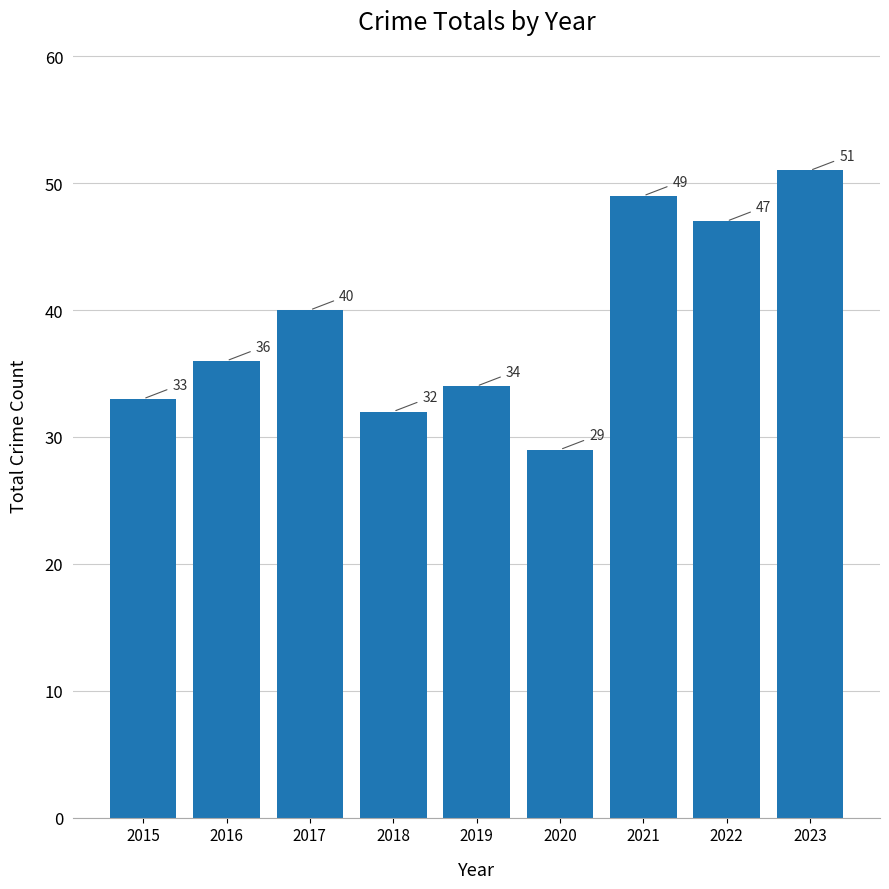

Rank the categories by value from lowest to highest.

2020, 2018, 2015, 2019, 2016, 2017, 2022, 2021, 2023